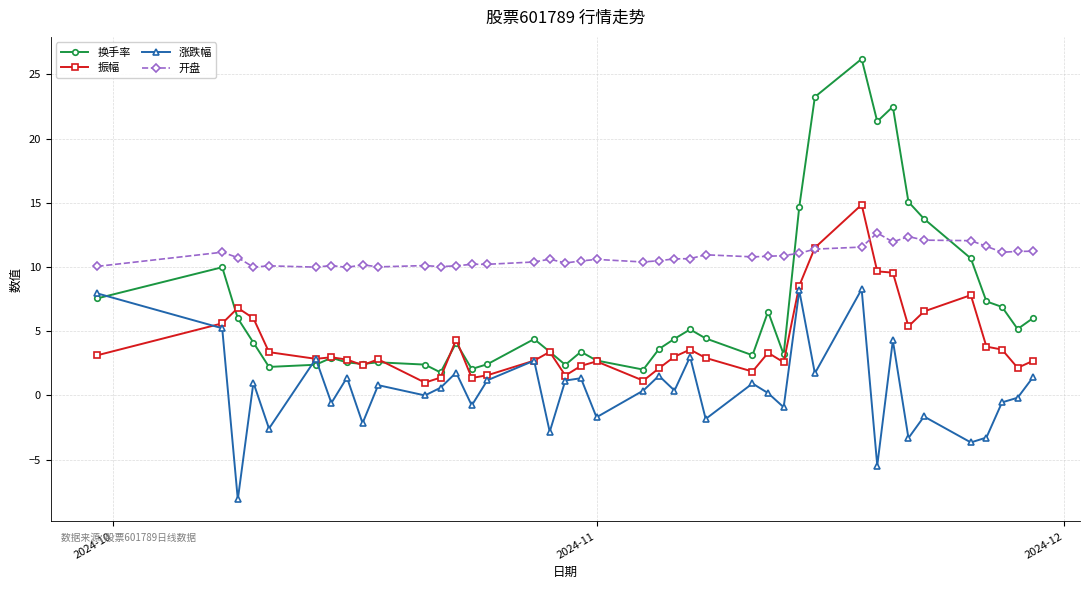

Which series has the largest range (max minus min)?

换手率